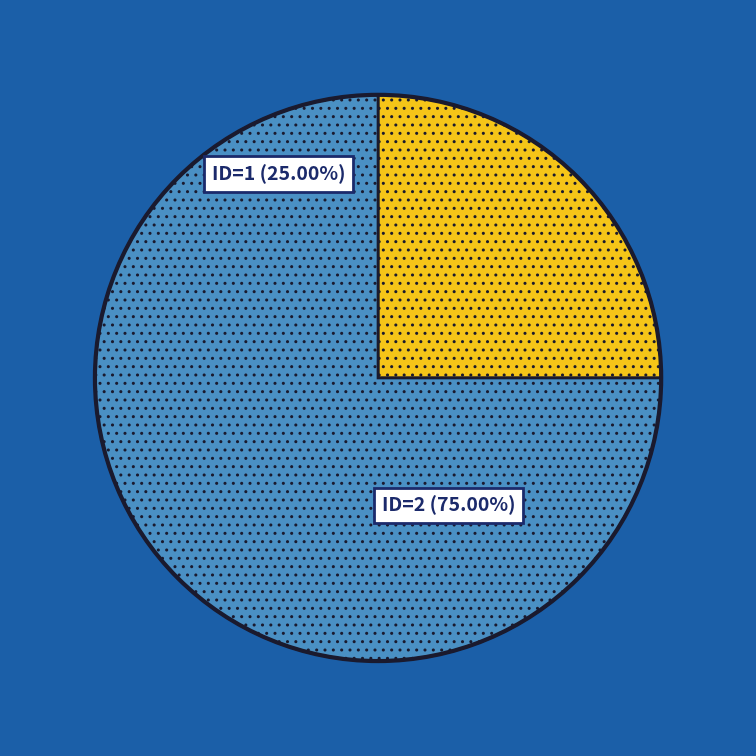

Is there any slice that represents more than half of the pie?

Yes